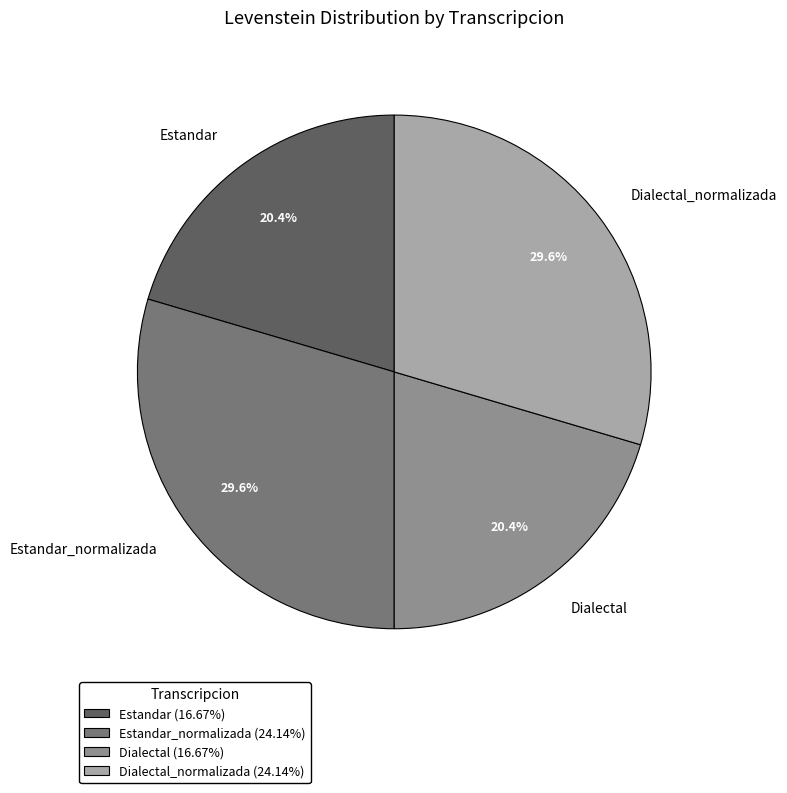

The Dialectal_normalizada slice represents 15% of the pie. True or false?

False